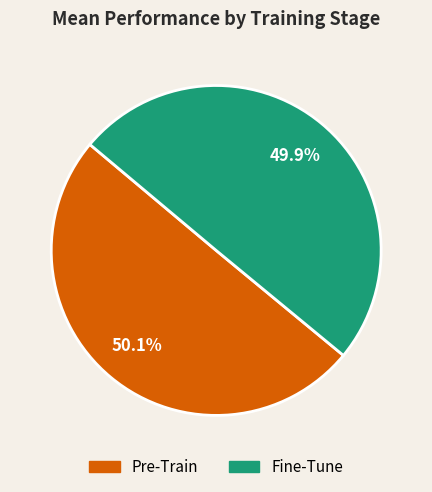

Is there any slice that represents more than half of the pie?

Yes